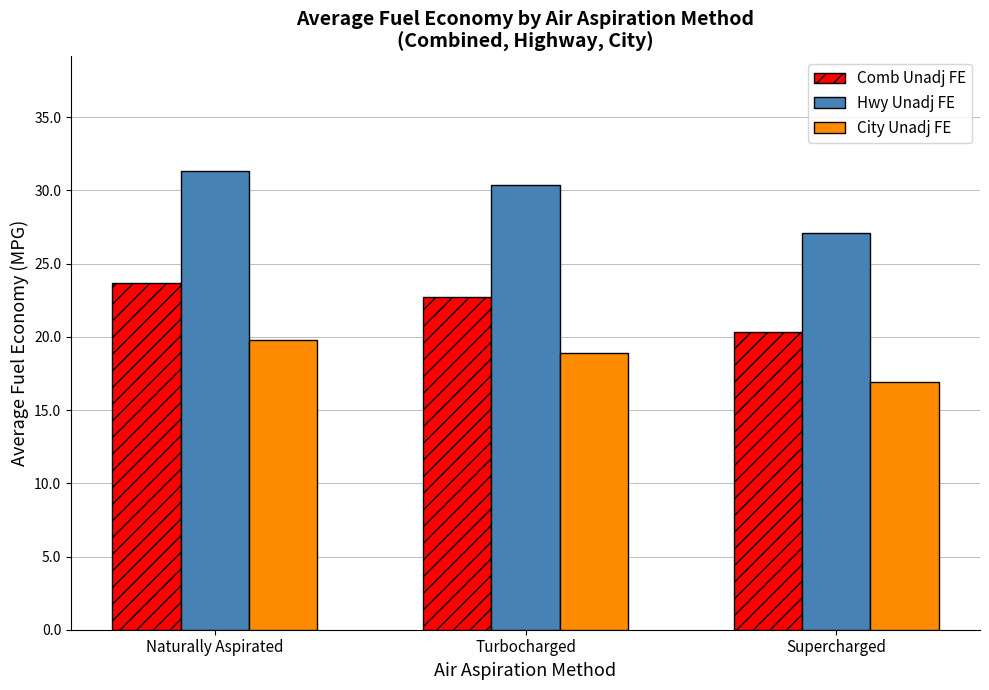

What are all the series names shown in the legend?

Comb Unadj FE, Hwy Unadj FE, City Unadj FE